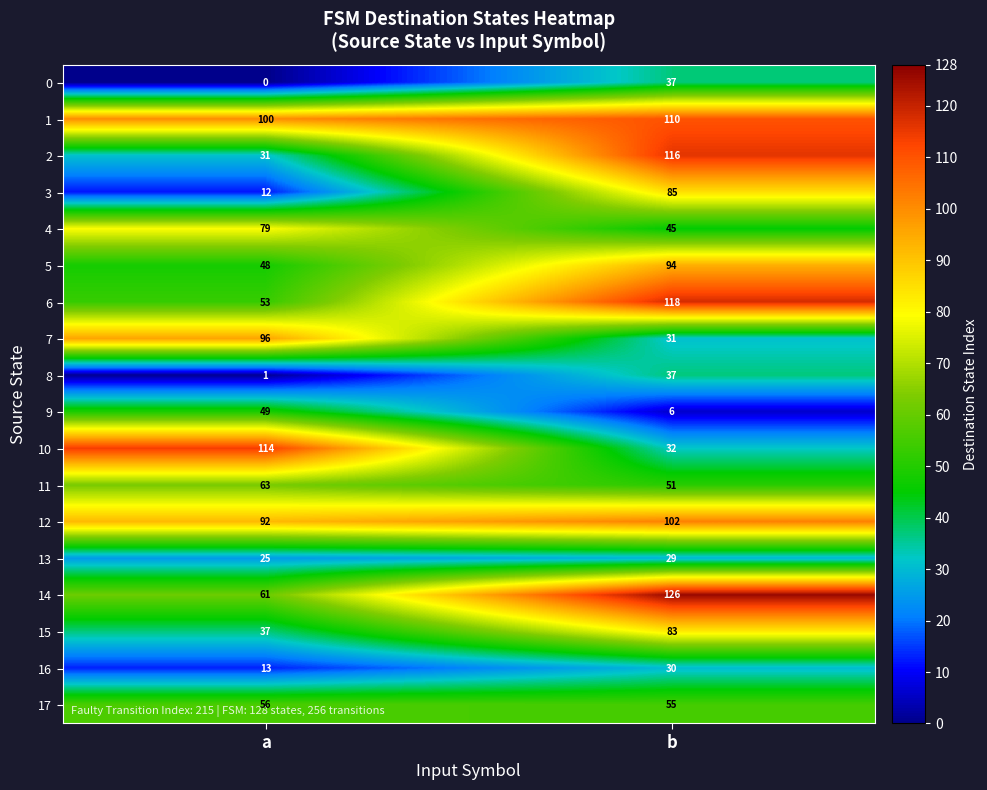

Read the 2 value at b.

116